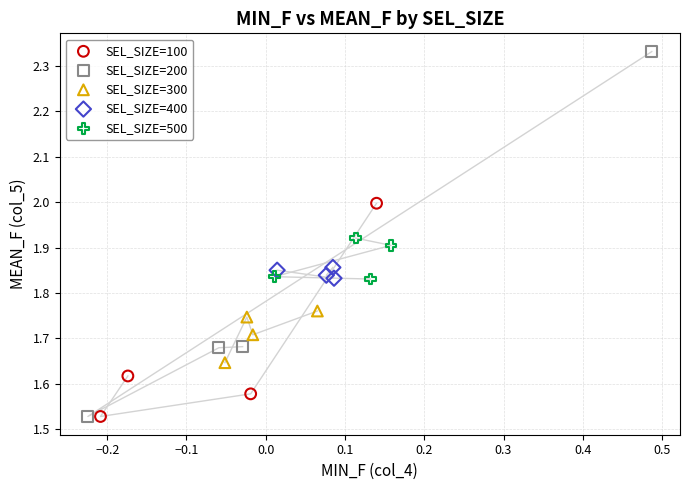

Which series reaches the maximum Y coordinate?

SEL_SIZE=200